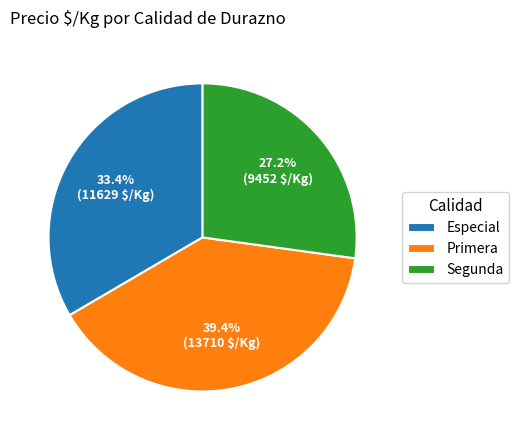

Which has a higher value, Especial or Segunda?

Especial